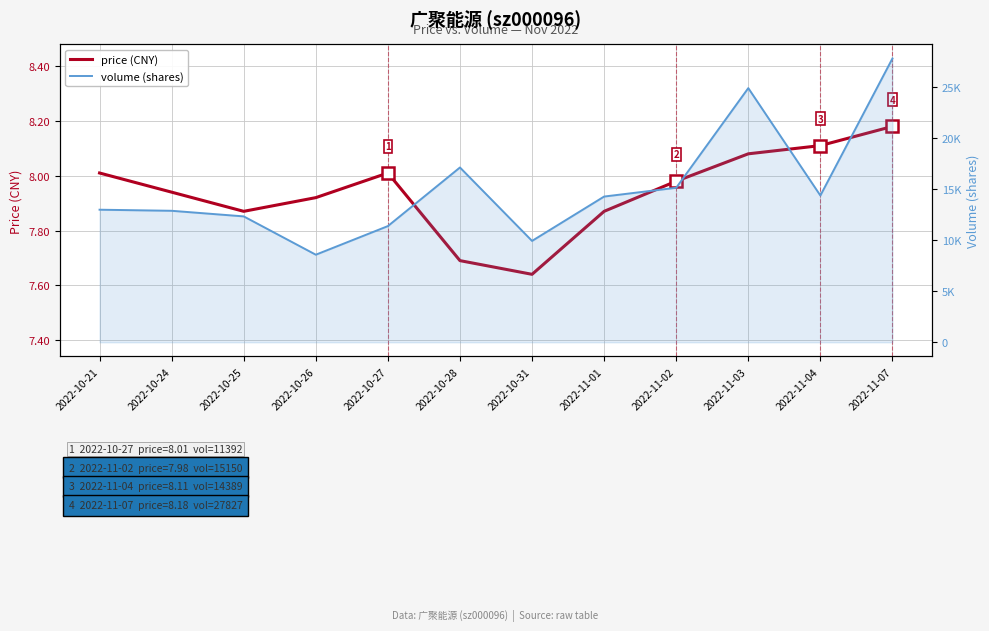

How many categories are shown in the chart?

12